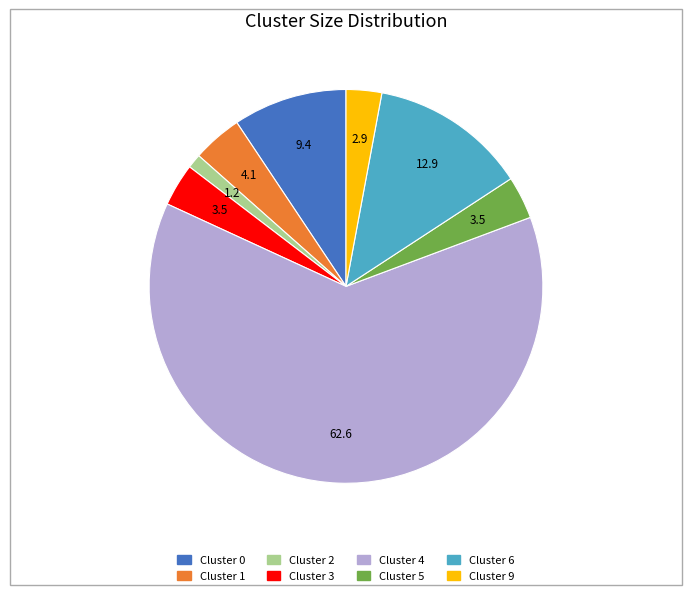

Do Cluster 3 and Cluster 9 together represent more than half of the pie?

No